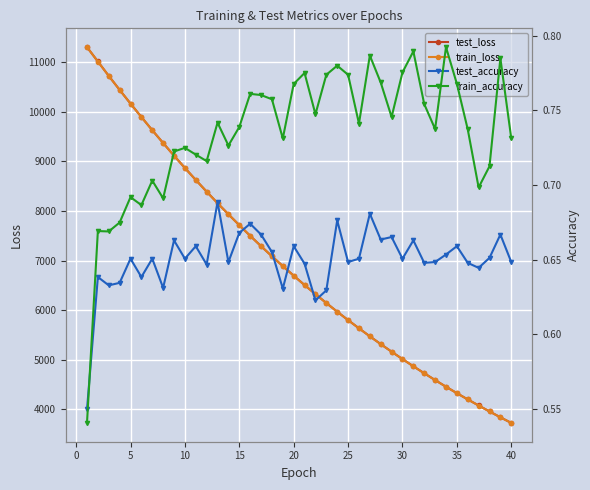

Which series has the widest spread of values?

train_loss